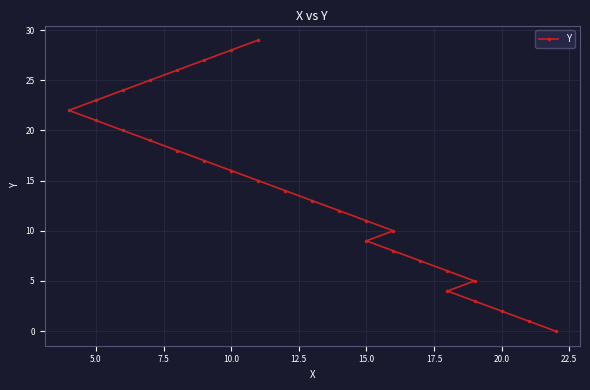

What is the label of the 14th point from the left?

13